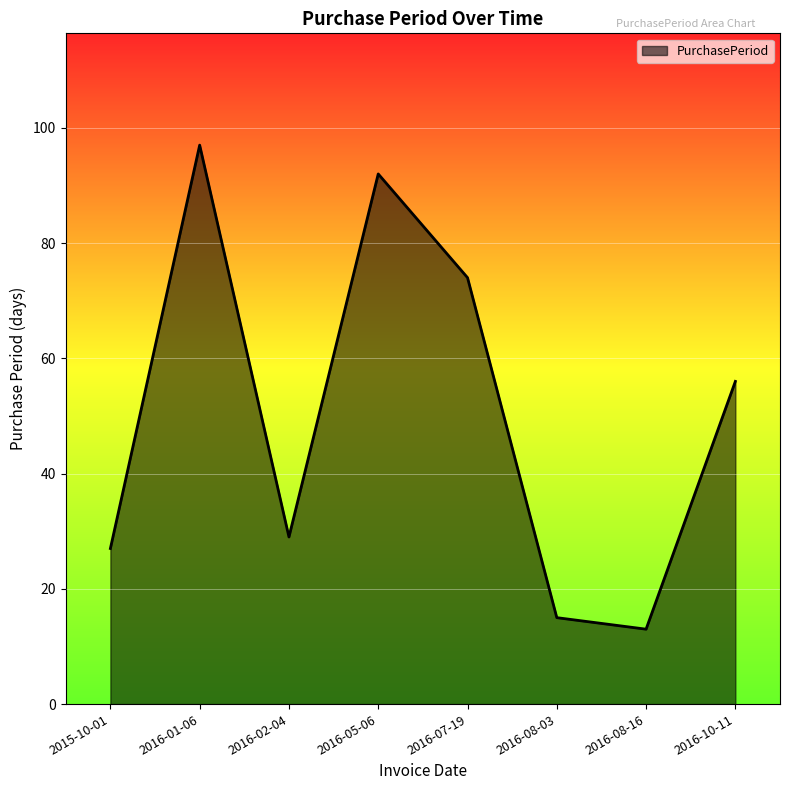

What is the change in value from 2016-07-19 to 2016-10-11?

-18